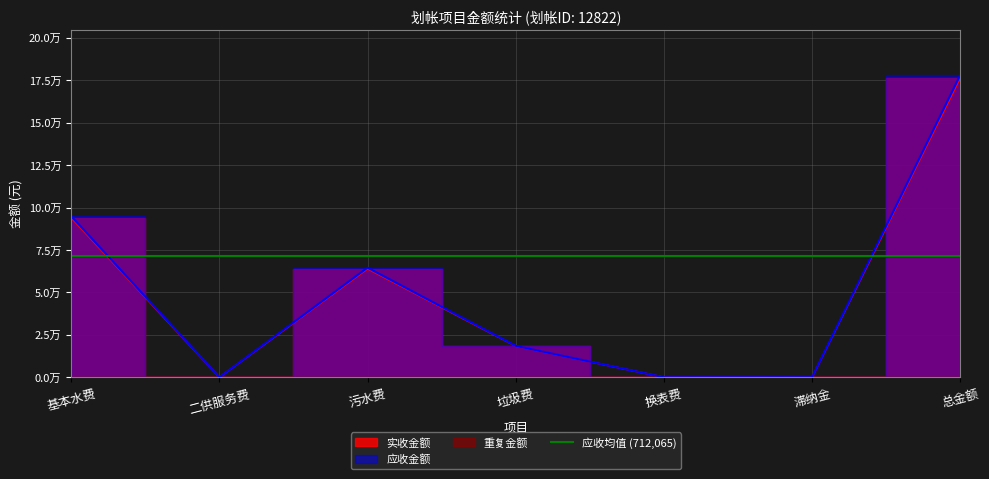

At how many categories does at least one series exceed 970696?

1